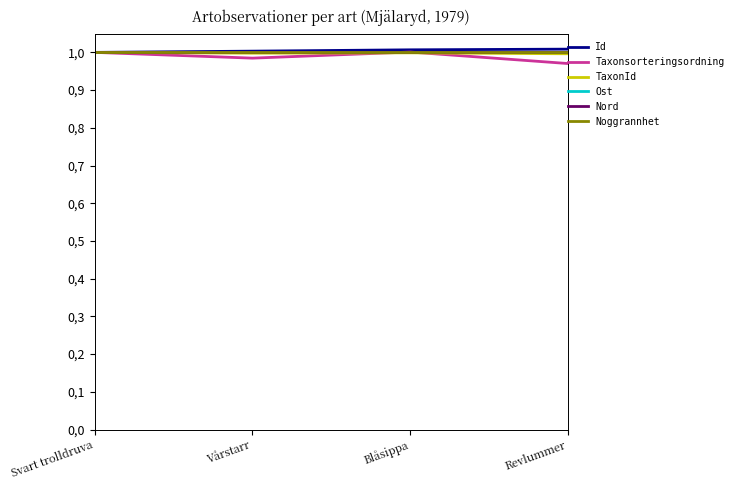

What is the value of the Nord point at the 2nd from the left?

1.0